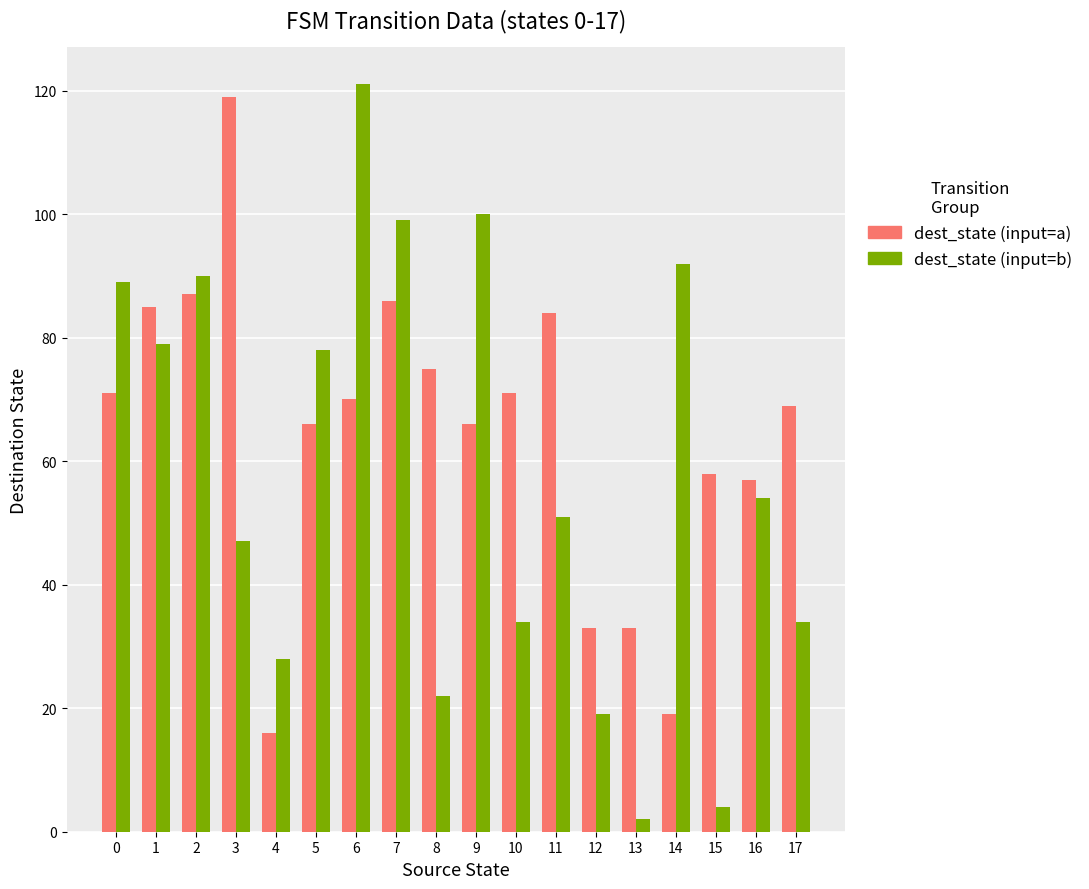

At which label does dest_state (input=b) reach its peak?

6